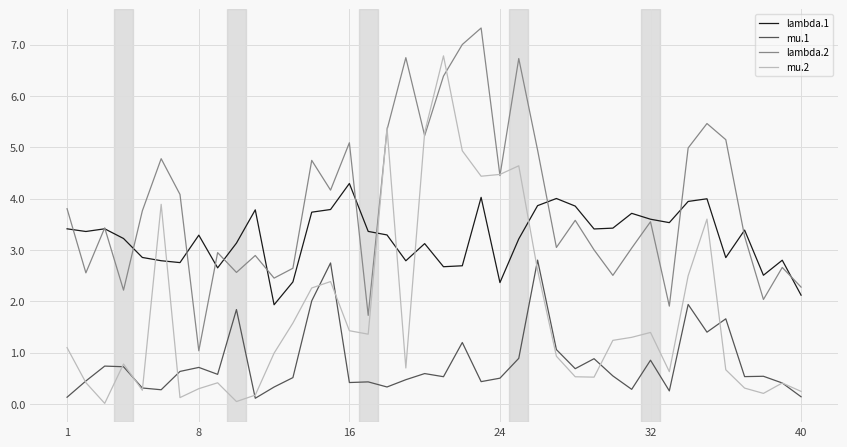

Rank the series by their maximum value, from lowest to highest.

mu.1, lambda.1, mu.2, lambda.2